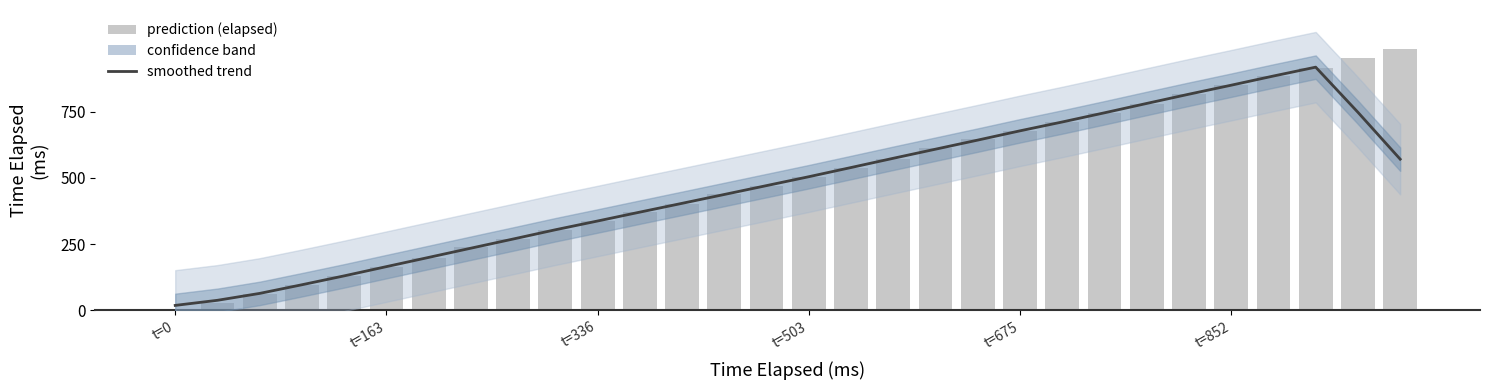

Does the chart contain stacked bars?

No